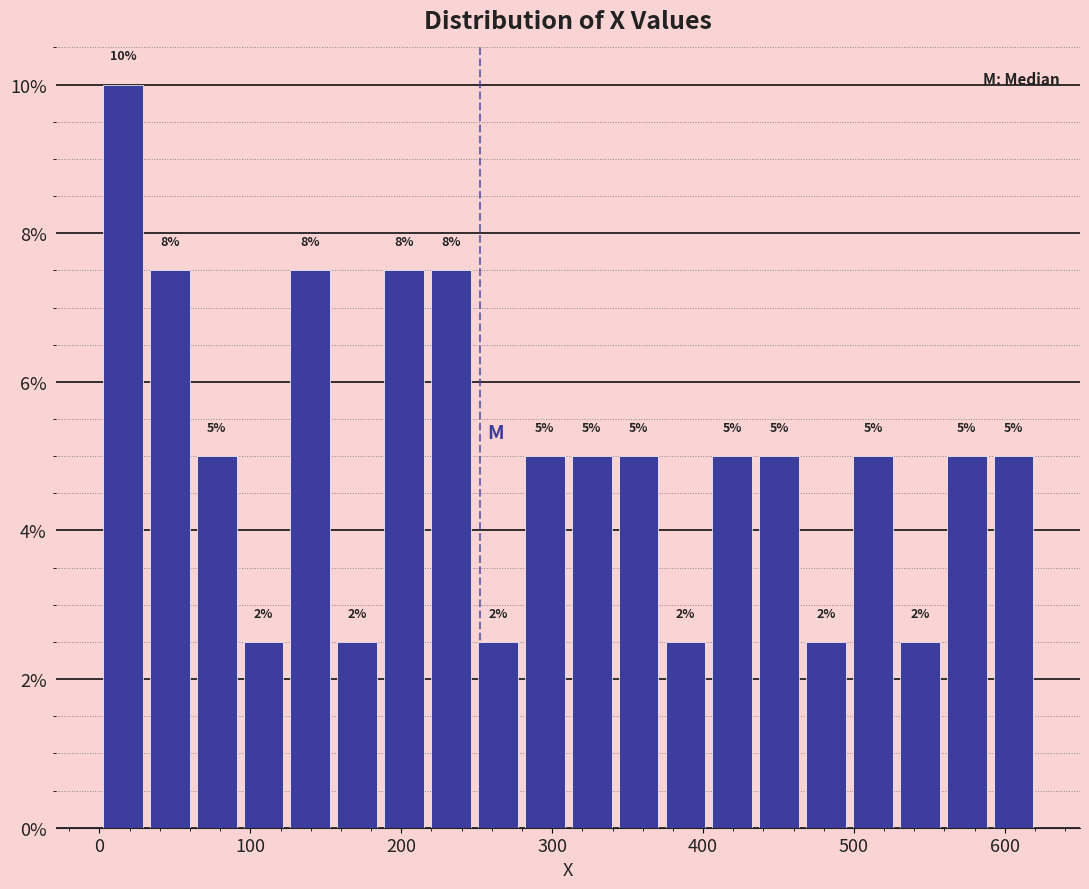

Read against the x-axis, roughly where is the centre of the tallest bar?

20